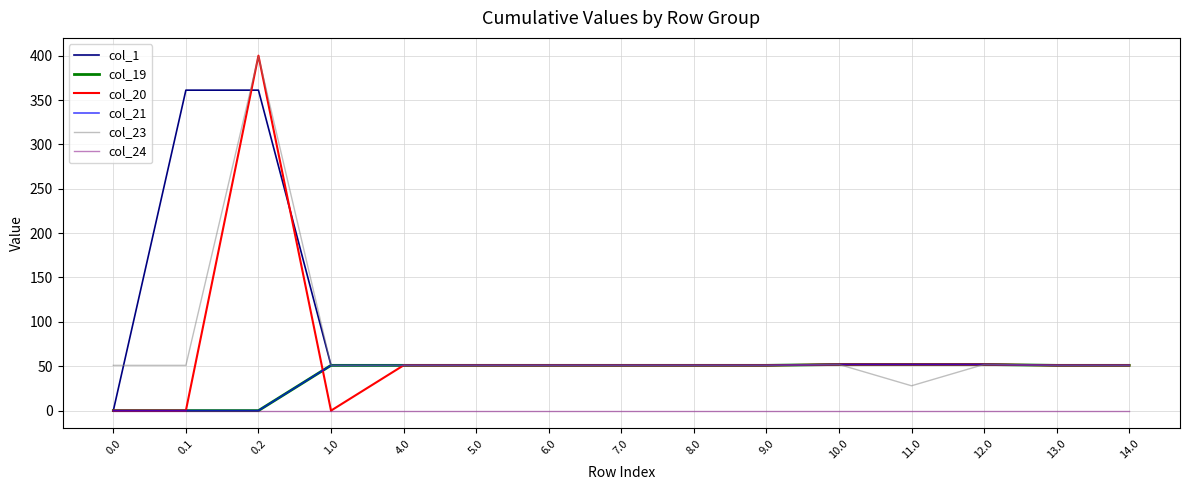

What position from the right is 10.0?

5